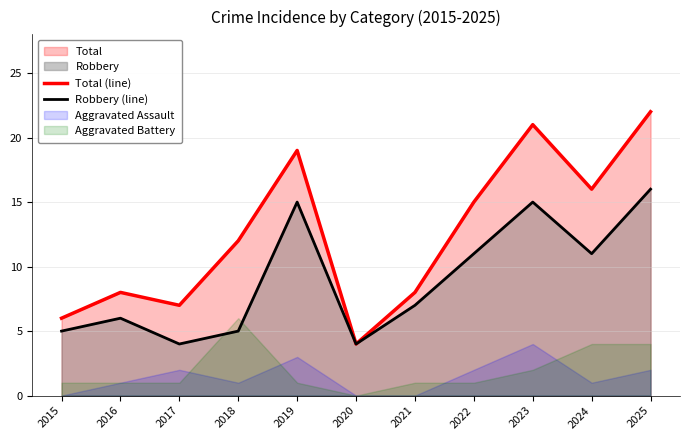

How many lines are shown in the chart?

2